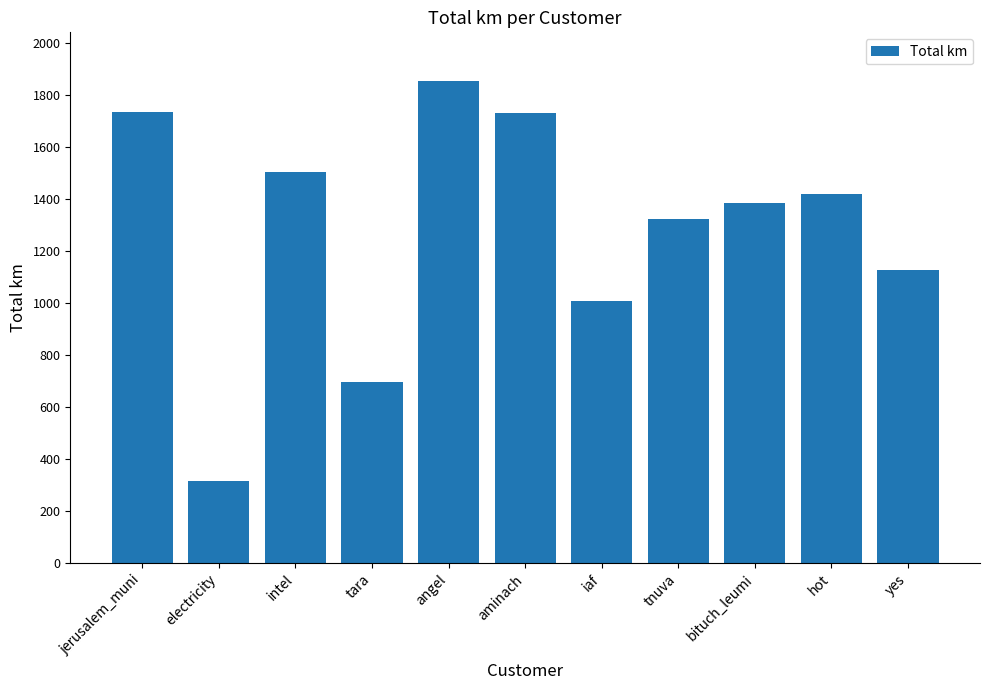

Approximately how many times larger is the value at aminach compared to tnuva?

1.3